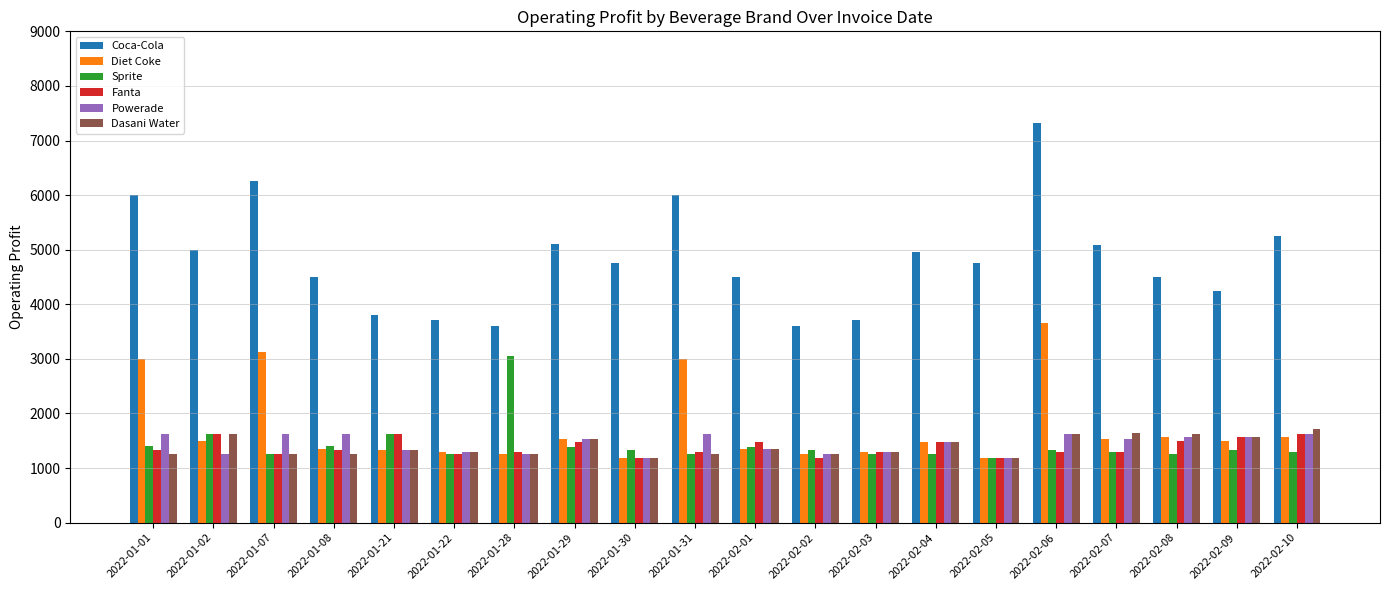

At which category is the sum across all series the highest?

2022-02-06